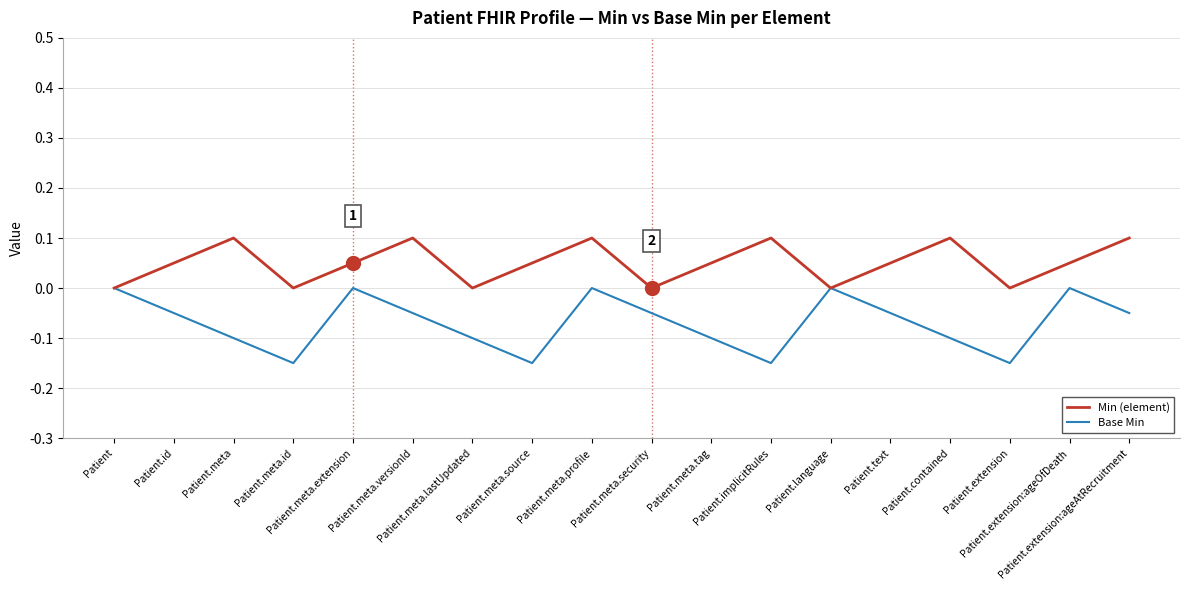

Where is the first local minimum for Base Min?

Patient.meta.id